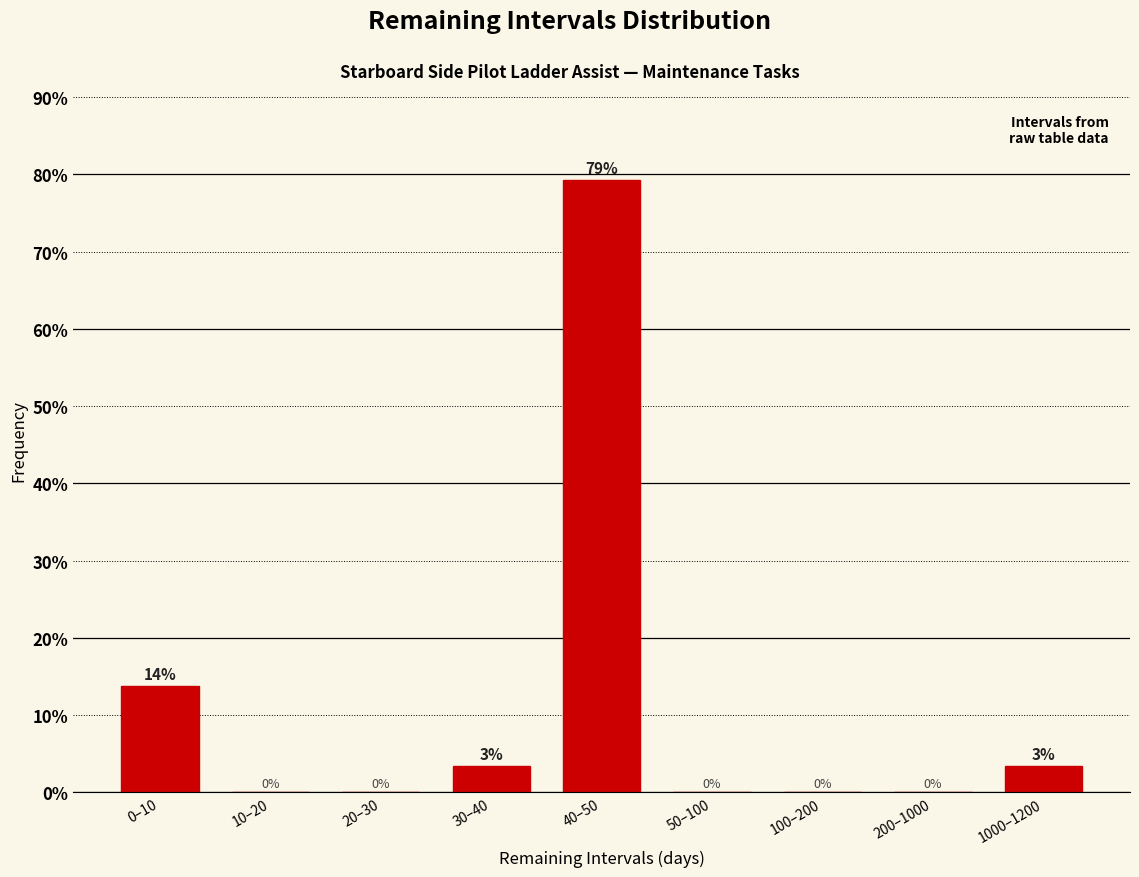

The chart shows a value of -53.8 at 20–30. True or false?

False